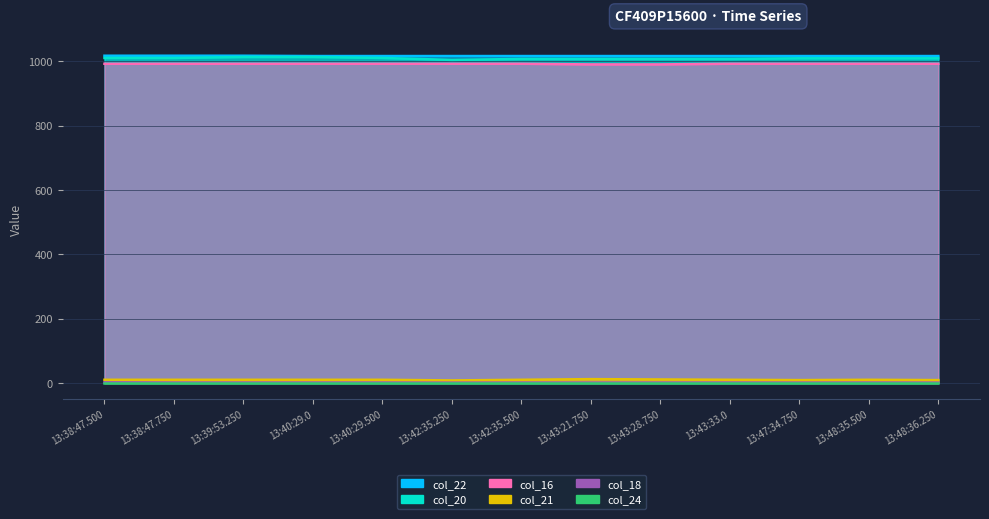

At which label does col_16 reach its minimum?

13:43:21.750